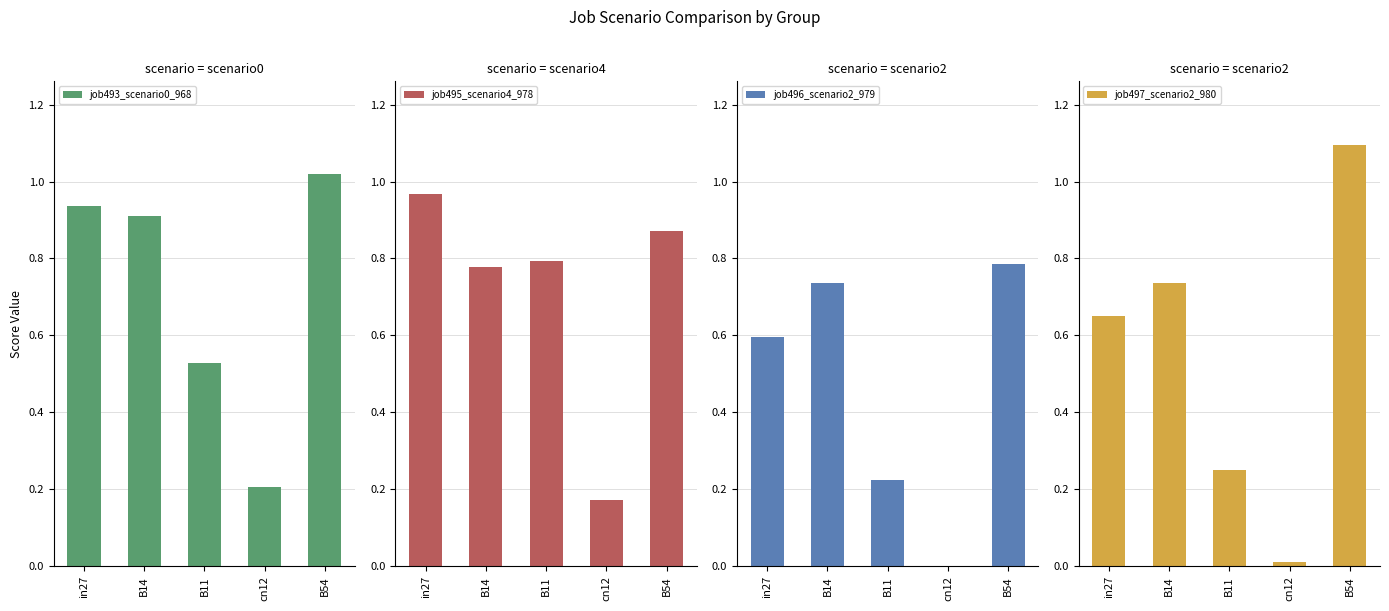

Reading left to right, extract all data points from this chart.

job493_scenario0_968: in27=0.9	B14=0.9	B11=0.5	cn12=0.2	B54=1.0
job495_scenario4_978: in27=1.0	B14=0.8	B11=0.8	cn12=0.2	B54=0.9
job496_scenario2_979: in27=0.6	B14=0.7	B11=0.2	cn12=0.0	B54=0.8
job497_scenario2_980: in27=0.7	B14=0.7	B11=0.3	cn12=0.0	B54=1.1